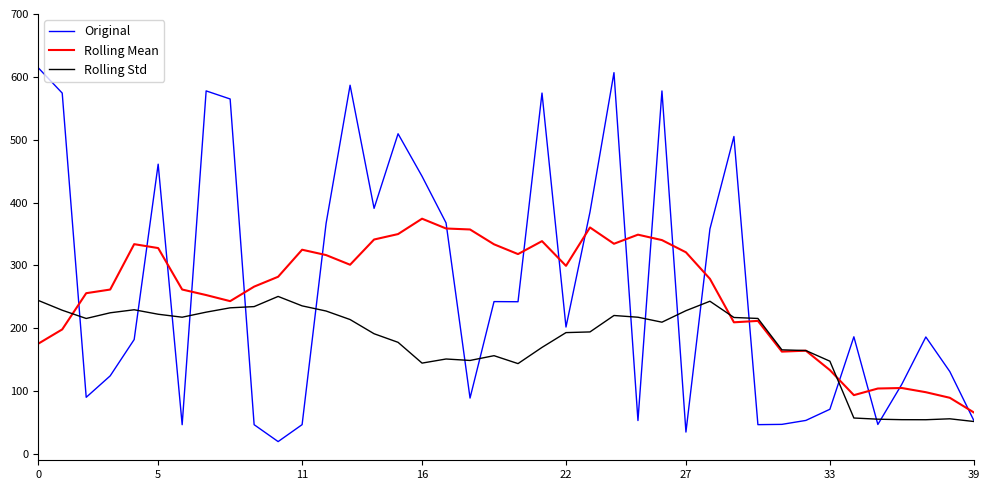

List the series in order of their peak value, lowest first.

Rolling Std, Rolling Mean, Original